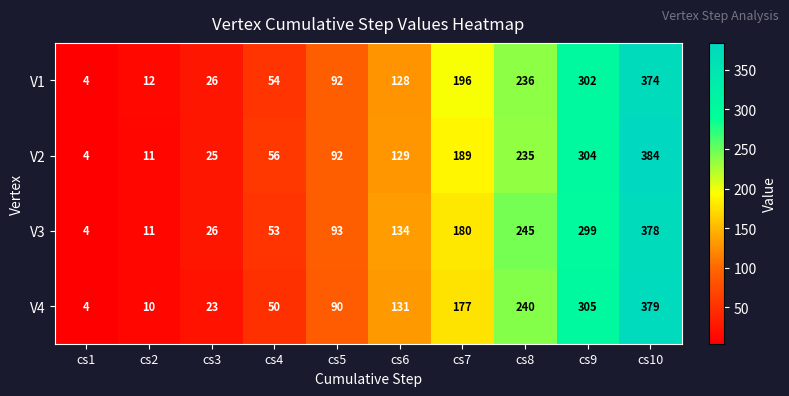

What is the sum of the V4 values at cs6 and cs2?

141